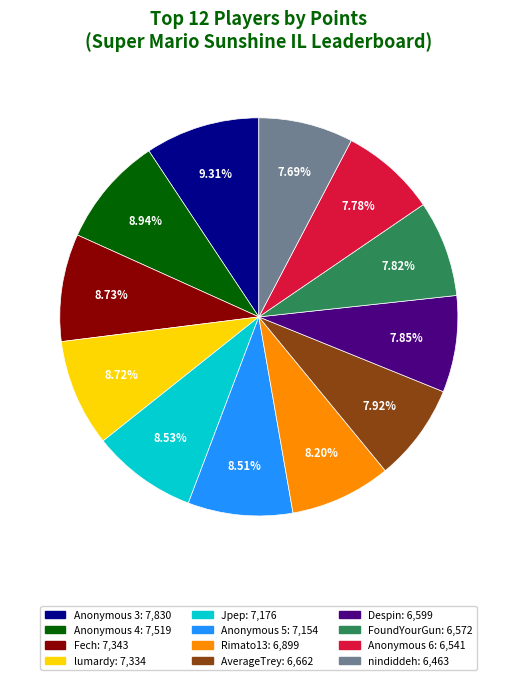

The Anonymous 3 slice represents 1% of the pie. True or false?

False